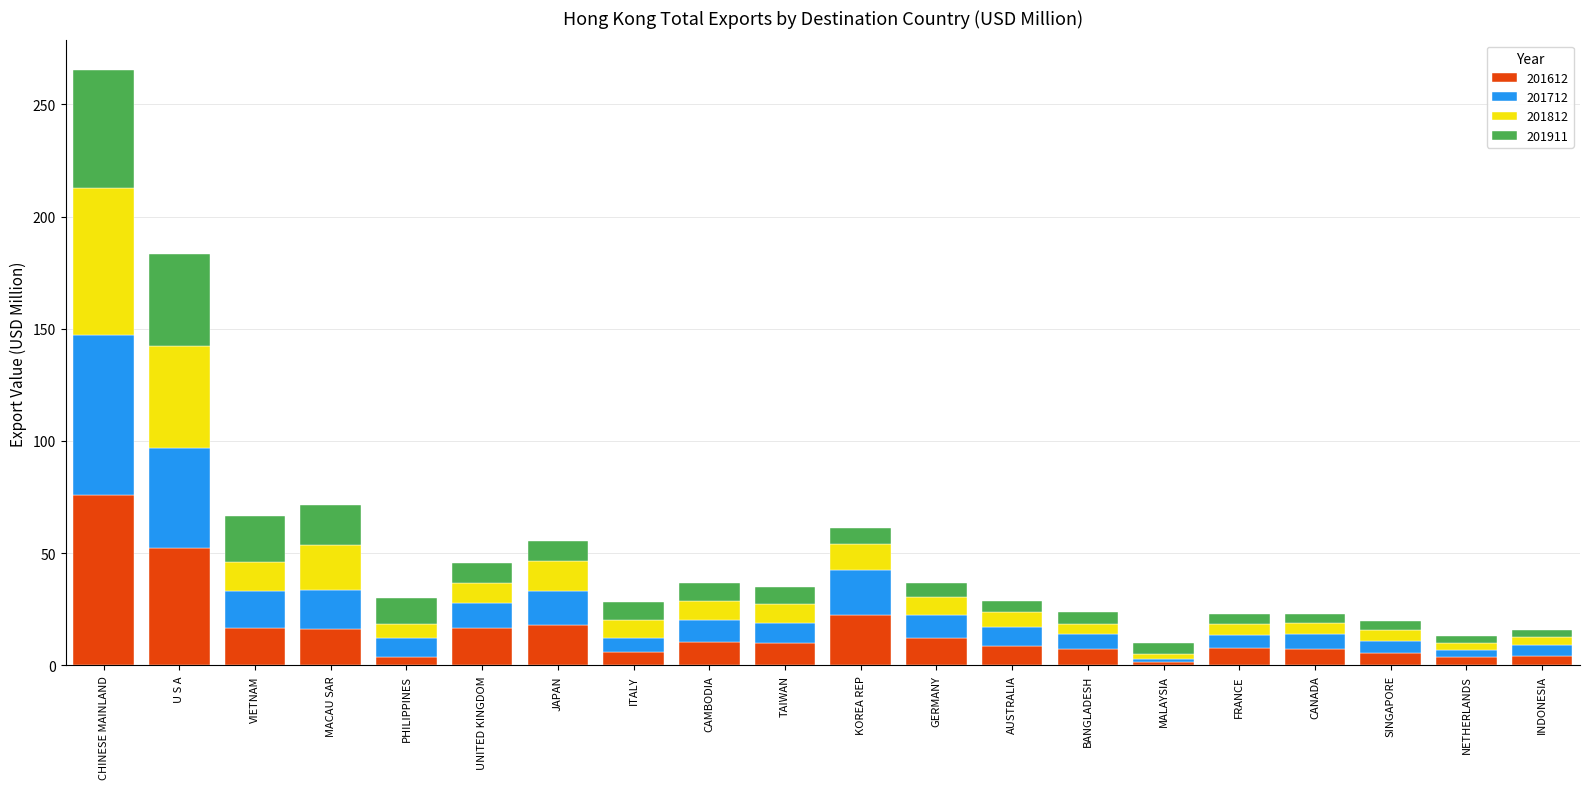

What is the difference between the 201612 values at AUSTRALIA and U S A?

43.5